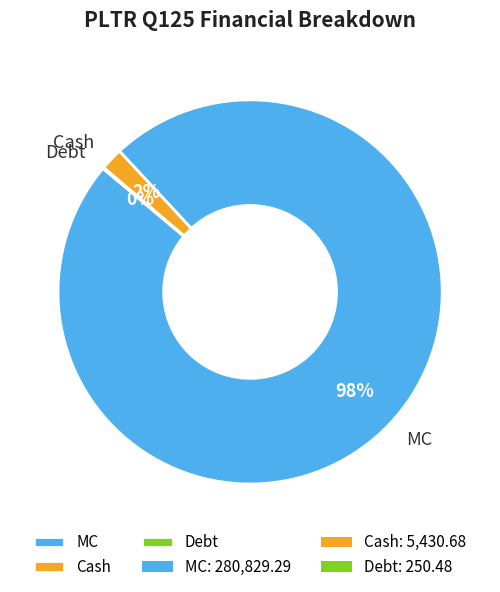

Is there a majority slice in this chart?

Yes